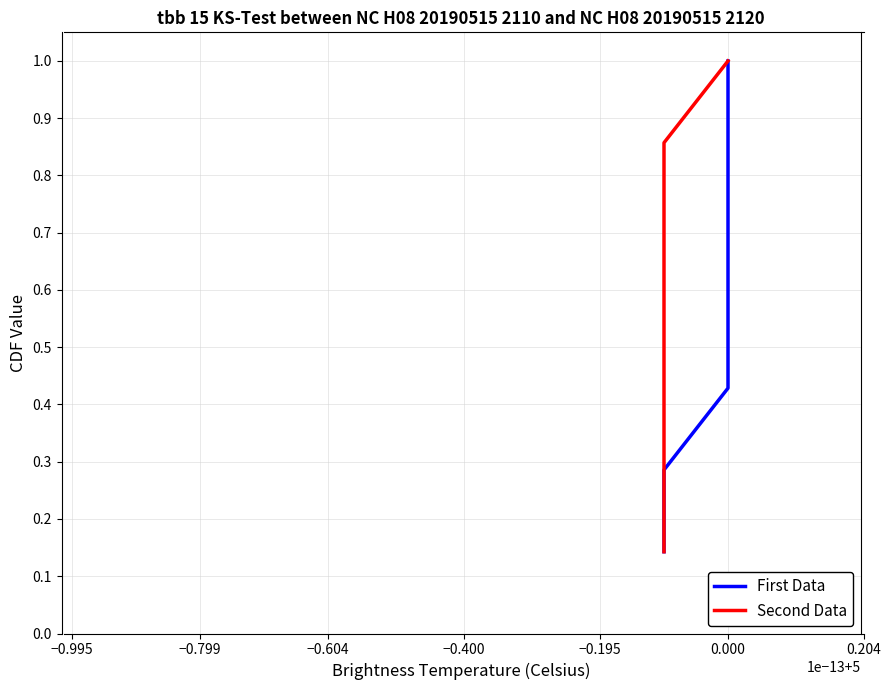

Which series has the largest total across all categories?

First Data